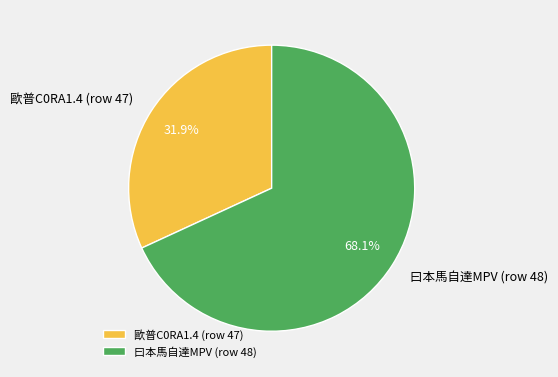

Does 歐普C0RA1.4 (row 47) account for over 50% of the chart?

No